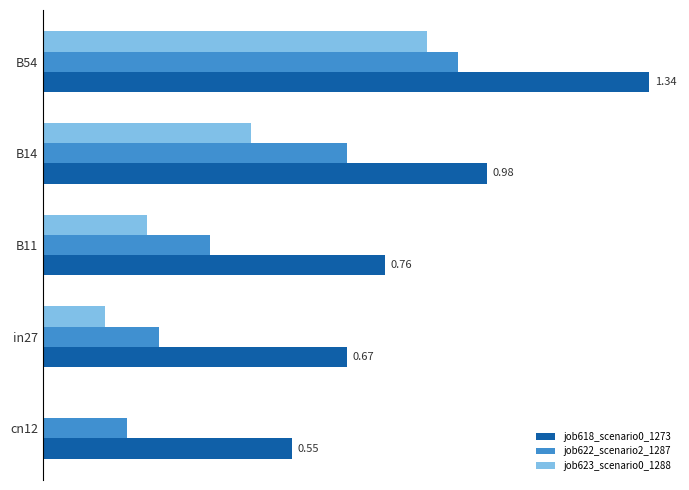

What is the difference between the second highest and second lowest values in the job622_scenario2_1287 series?

0.4